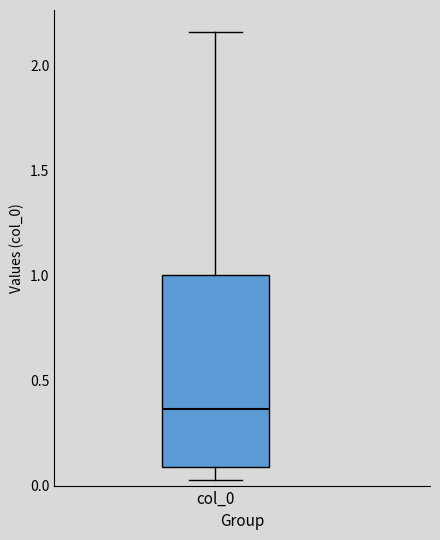

Transcribe this box plot: give where the median line is, the range the box spans, and where the two whiskers end, as read against the y-axis. The values are not printed on the chart, so give them approximately, as read against the axis.

median 0.35, box 0.10 to 1.00, whiskers 0.05 to 2.15